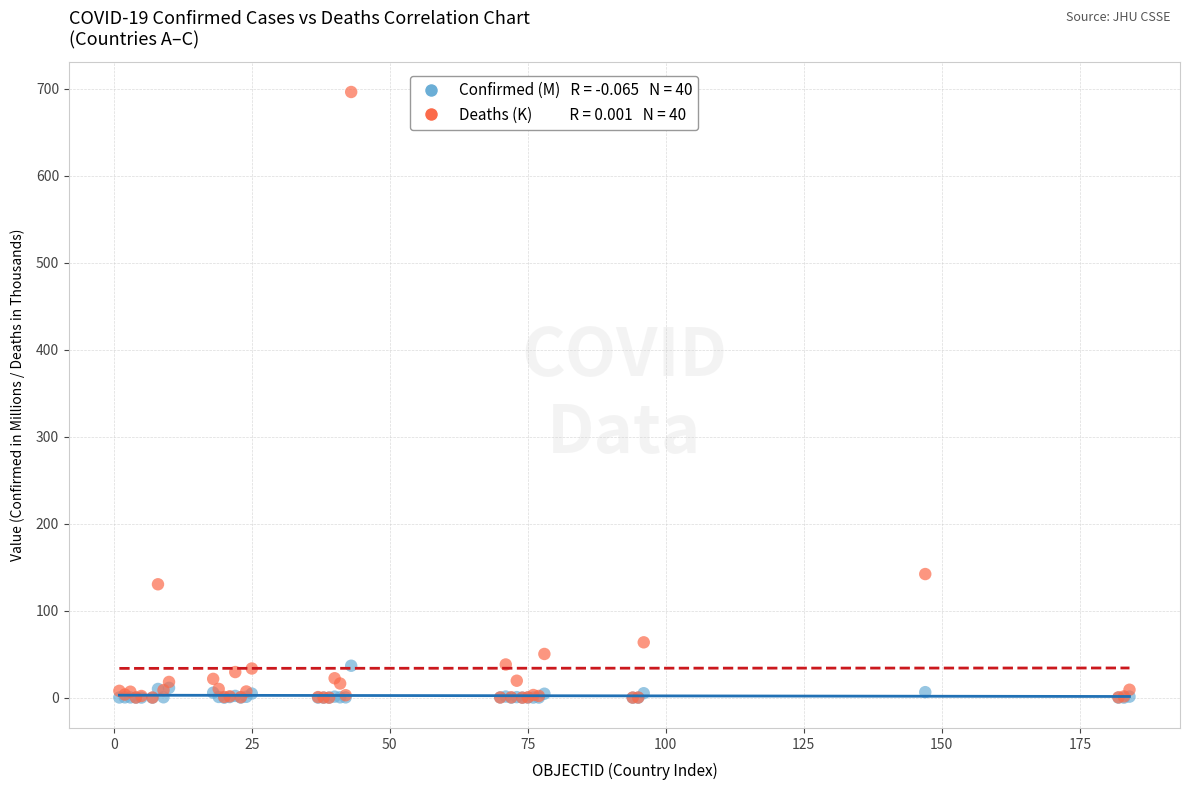

Across all series, what Y value is closest to 348?

142.1